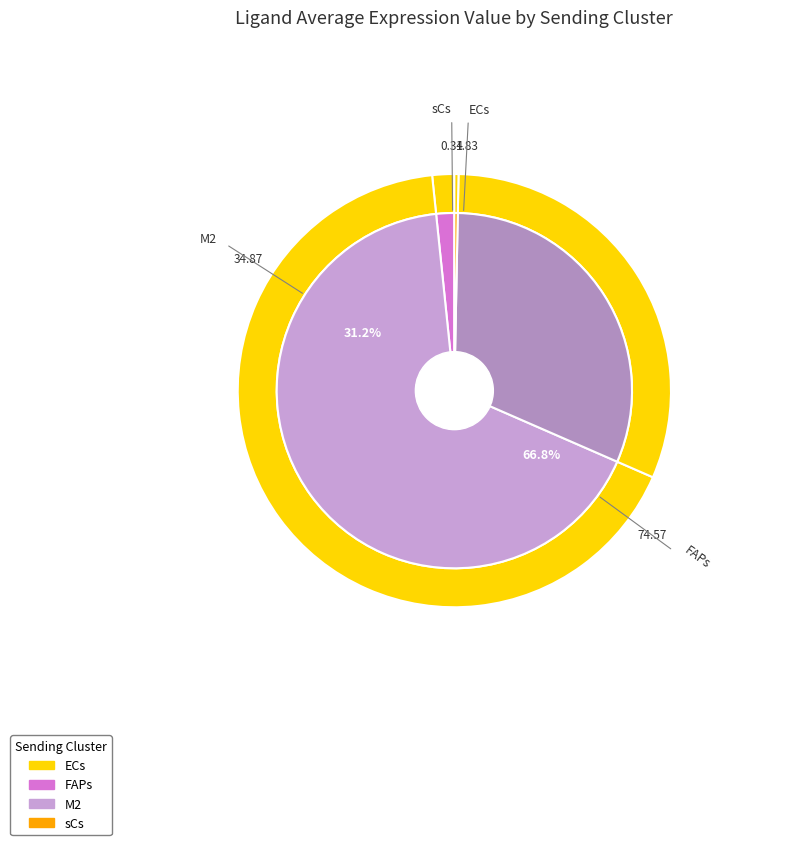

What percentage is the ECs slice, to the nearest percent?

2%